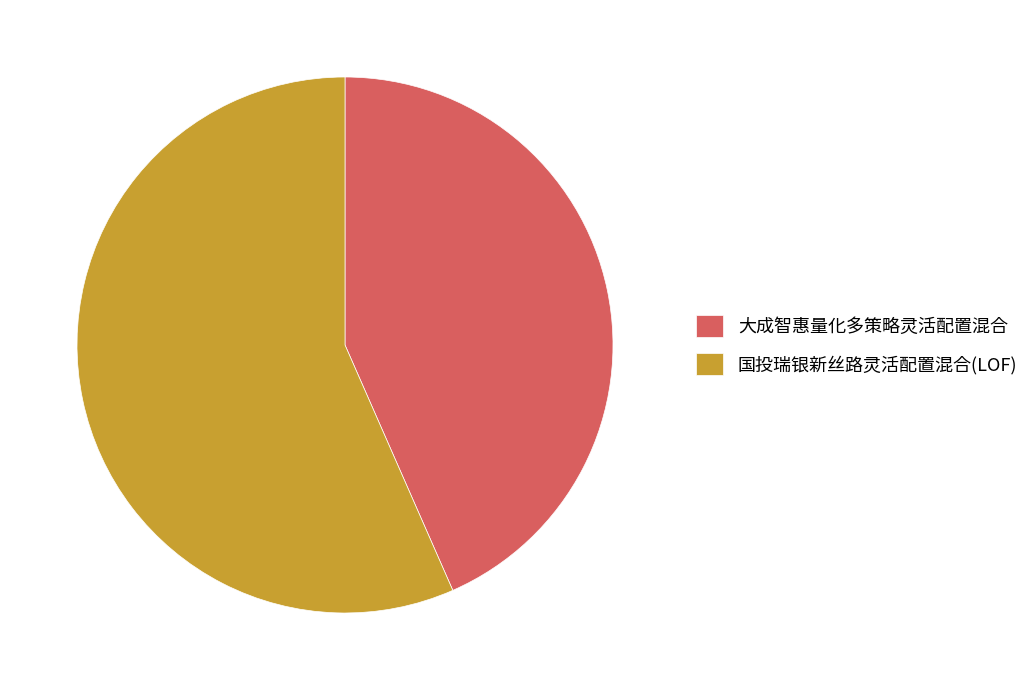

Which has a higher value, 大成智惠量化多策略灵活配置混合 or 国投瑞银新丝路灵活配置混合(LOF)?

国投瑞银新丝路灵活配置混合(LOF)